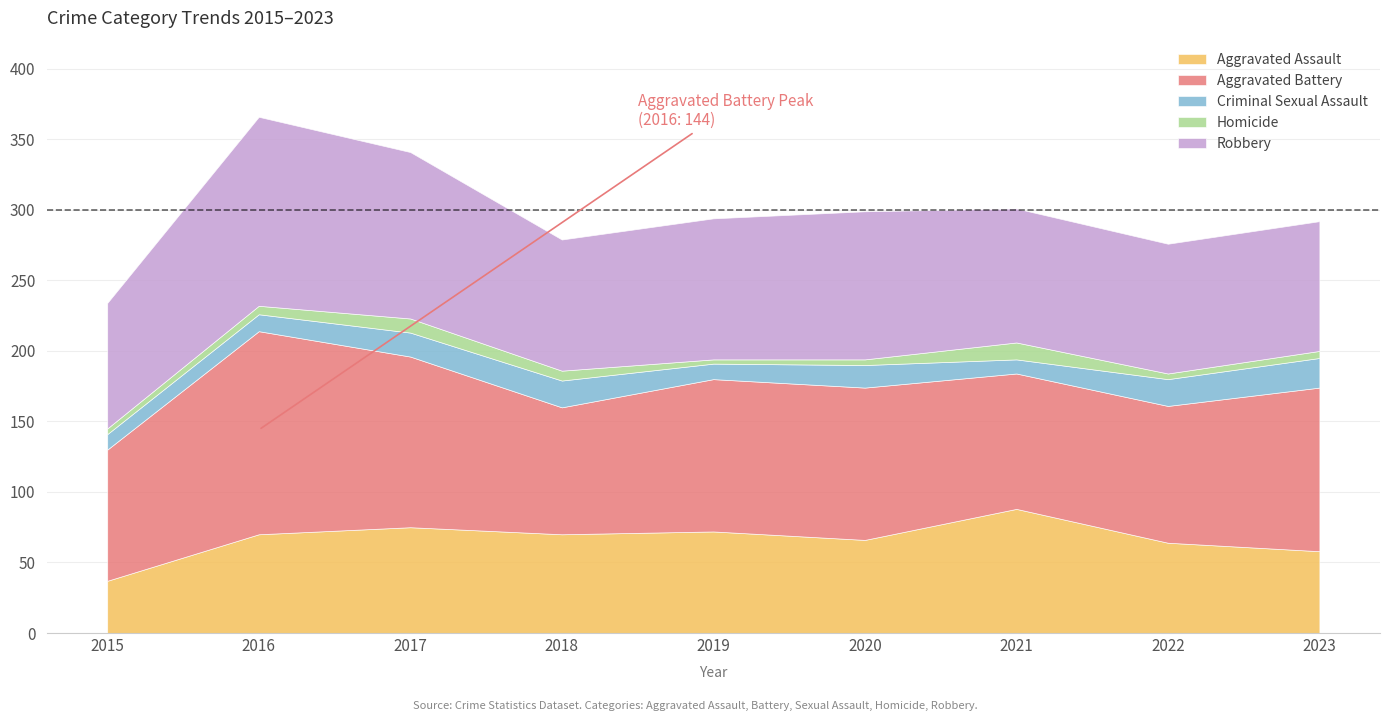

Reading left to right, transcribe all the data shown in this chart.

Aggravated Assault: 37	70	75	70	72	66	88	64	58
Aggravated Battery: 93	144	121	90	108	108	96	97	116
Criminal Sexual Assault: 11	12	17	19	11	16	10	19	21
Homicide: 4	6	10	7	3	4	12	4	5
Robbery: 89	134	118	93	100	105	95	92	92